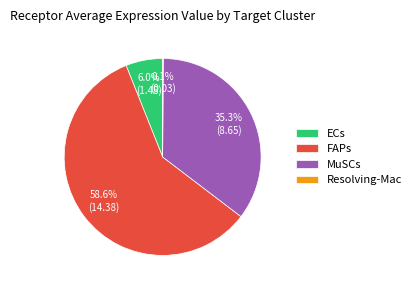

Between MuSCs and FAPs, which is larger?

FAPs